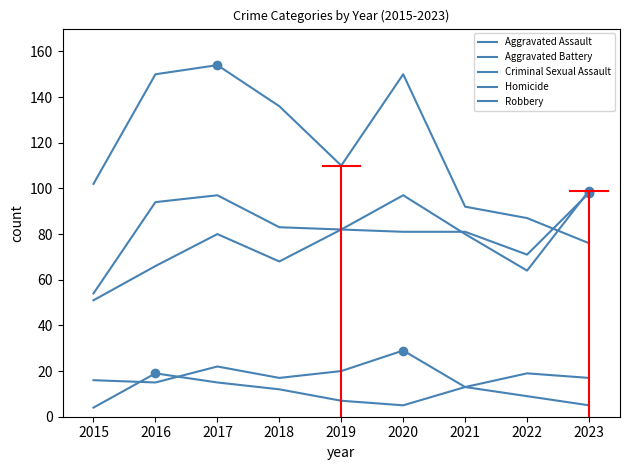

Is the value of Robbery at 2022 greater than the value of Aggravated Battery at 2016?

No